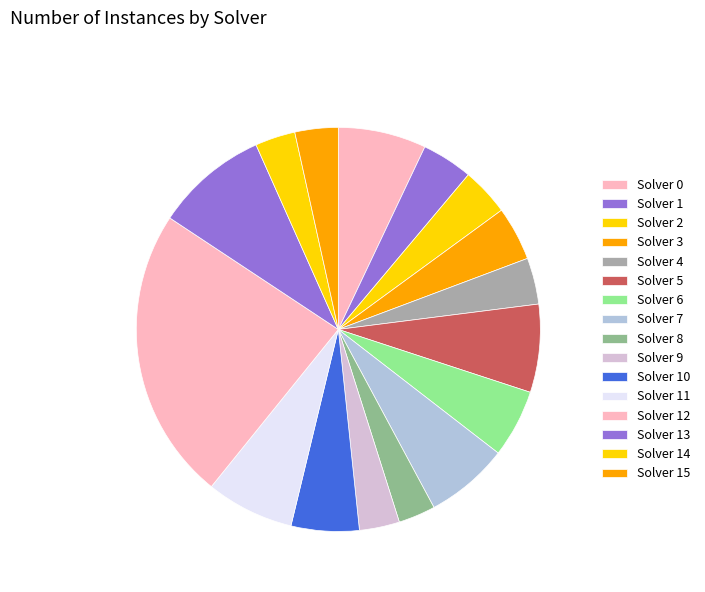

Count the number of slices in the pie.

16